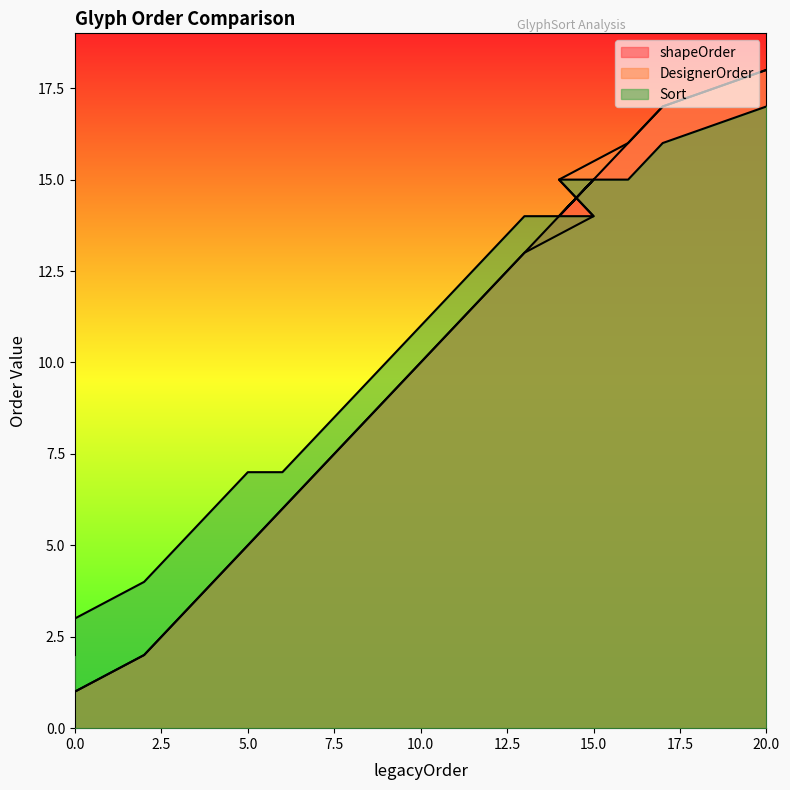

Where do Sort and shapeOrder first cross each other?

13 and 15